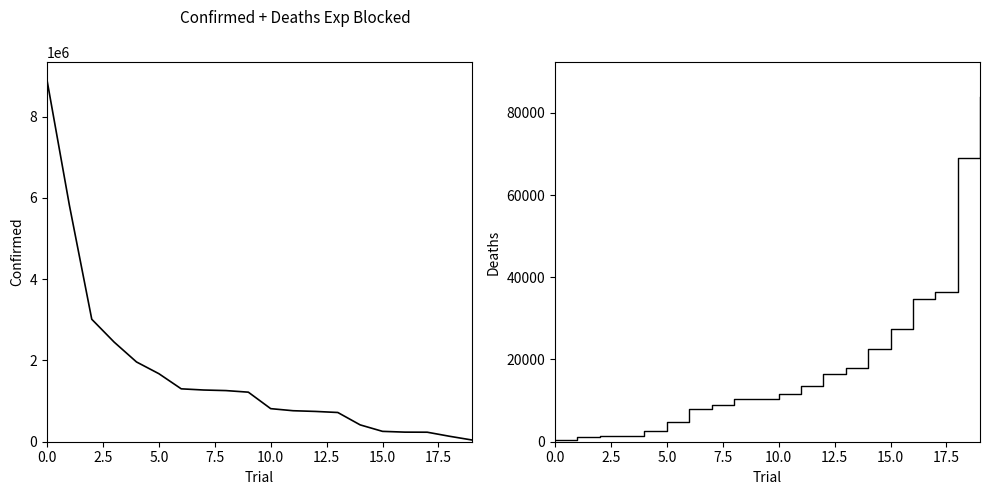

Is the value of Confirmed at 2.5 greater than the value of Deaths at 17?

Yes